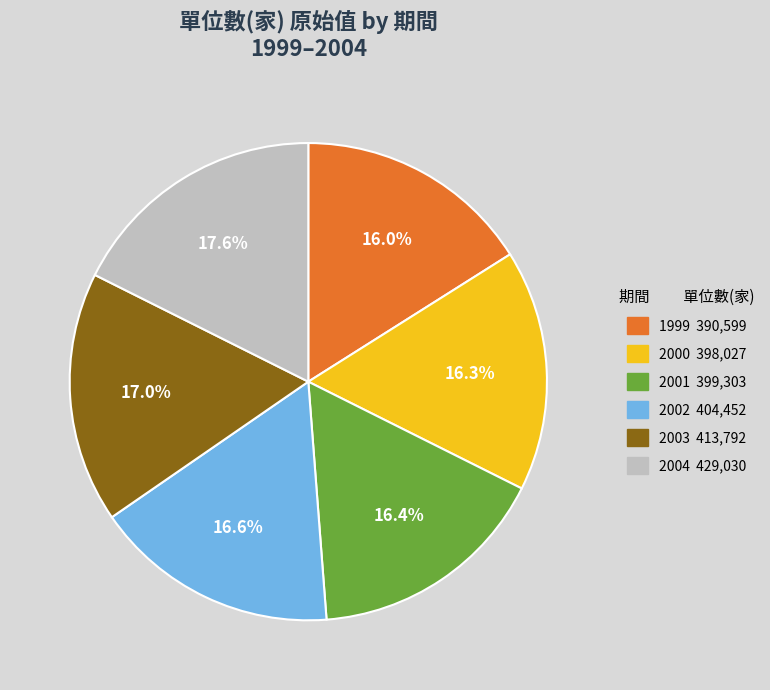

What is the ratio of the value at 2004 to the value at 2000?

1.1